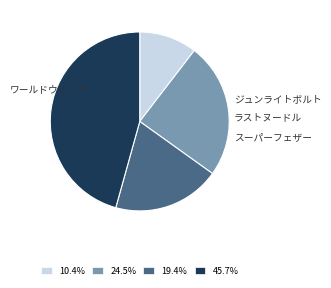

To the nearest percent, what is the combined percentage of スーパーフェザー and ラストヌードル?

65%